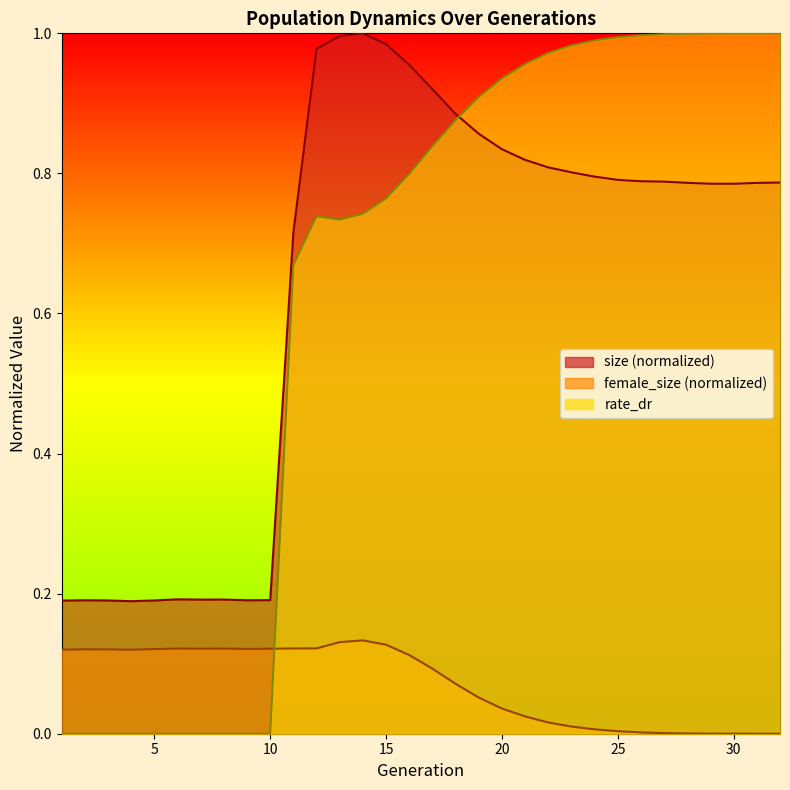

What is the difference between the second highest and second lowest values in the rate_dr series?

1.0